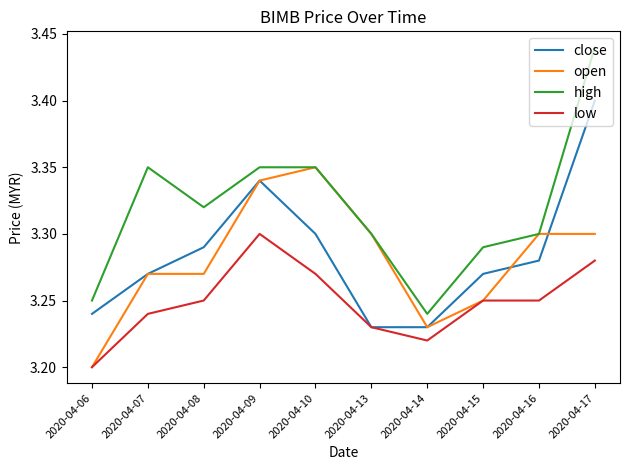

What is the sum of all high values?

33.2